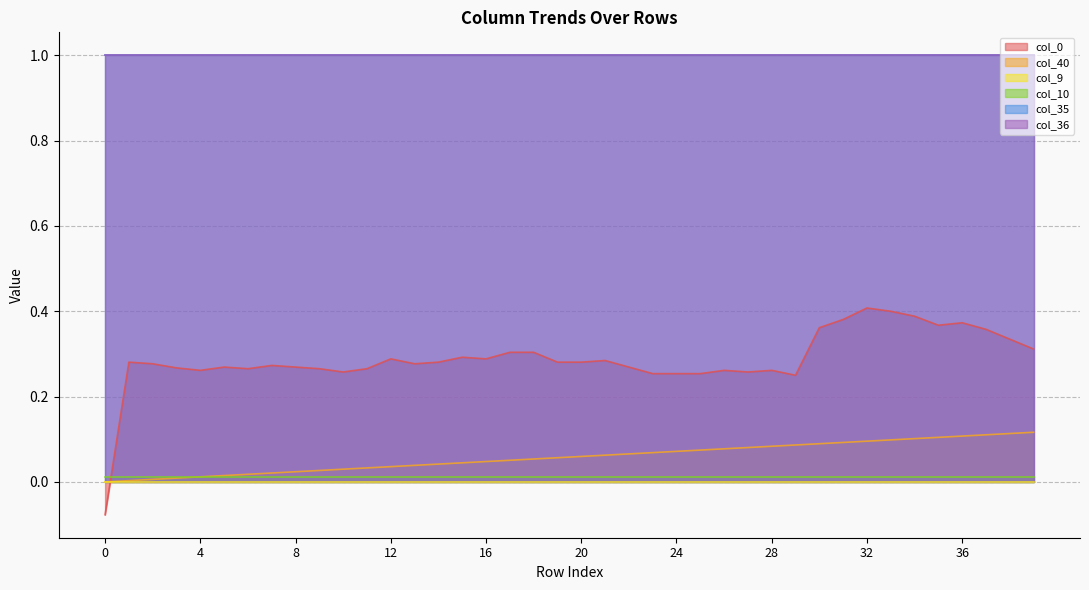

List the labels in order of col_10 value, largest first.

0, 1, 2, 3, 4, 5, 6, 7, 8, 9, 10, 11, 12, 13, 14, 15, 16, 17, 18, 19, 20, 21, 22, 23, 24, 25, 26, 27, 28, 29, 30, 31, 32, 33, 34, 35, 36, 37, 38, 39